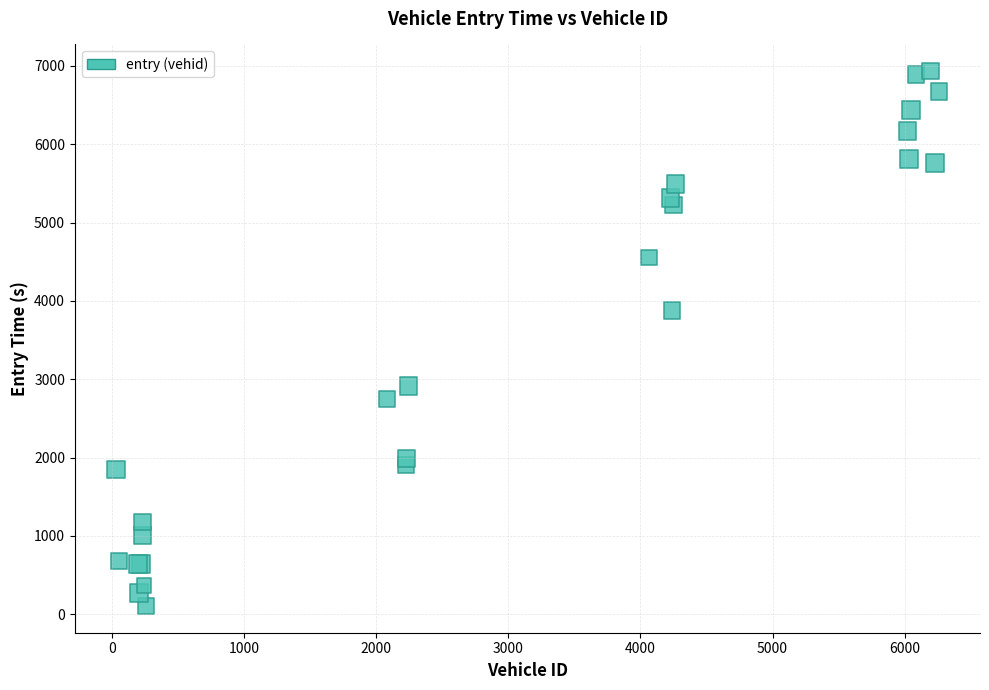

What Y value in the scatter plot is closest to 3519?

3876.4